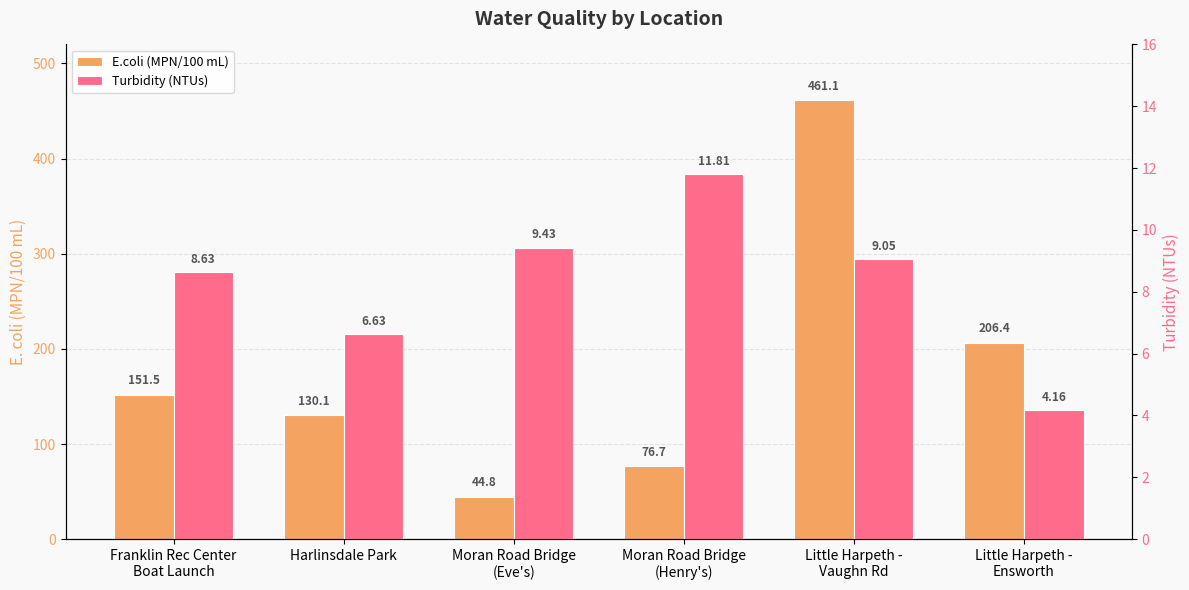

Reading left to right, transcribe all the data shown in this chart.

E.coli (MPN/100 mL): 151.5	130.1	44.8	76.7	461.1	206.4
Turbidity (NTUs): 8.6	6.6	9.4	11.8	9.0	4.2